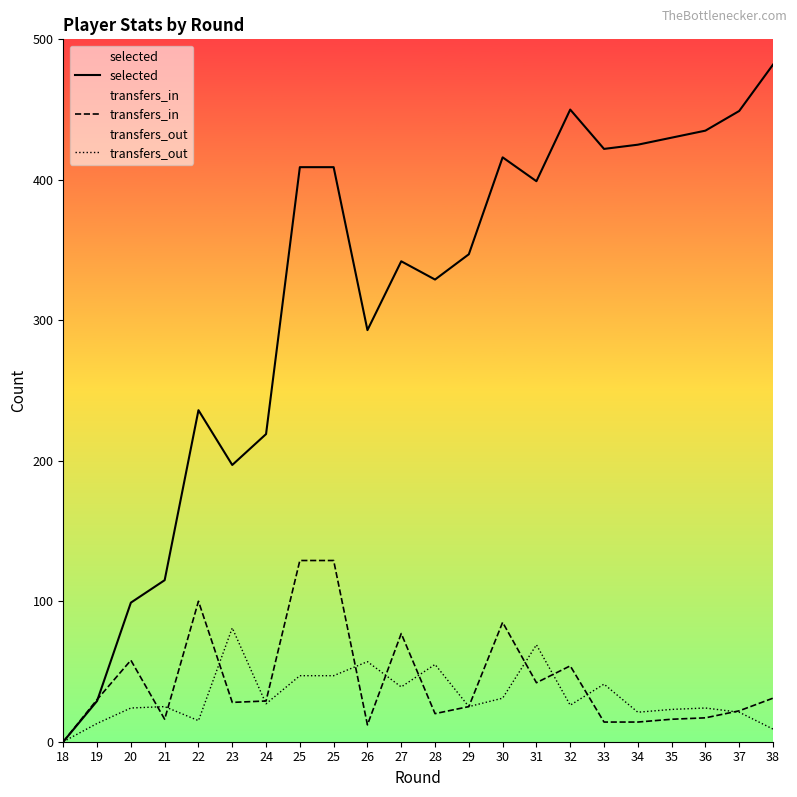

What is the value of the transfers_out point at the 8th from the left?

47